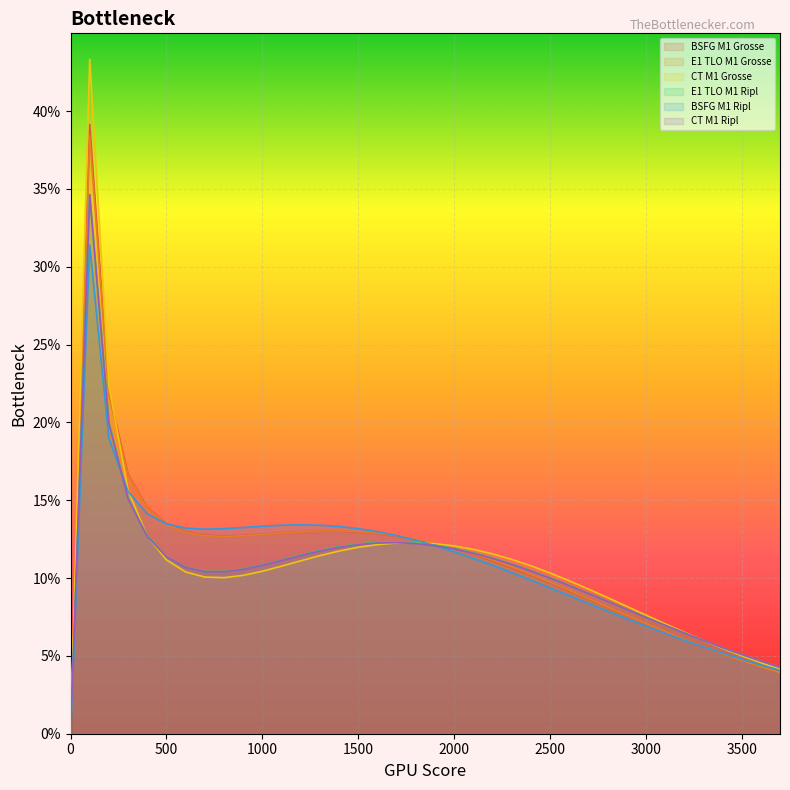

Where do BSFG M1 Grosse and E1 TLO M1 Ripl first cross each other?

1900 and 2000